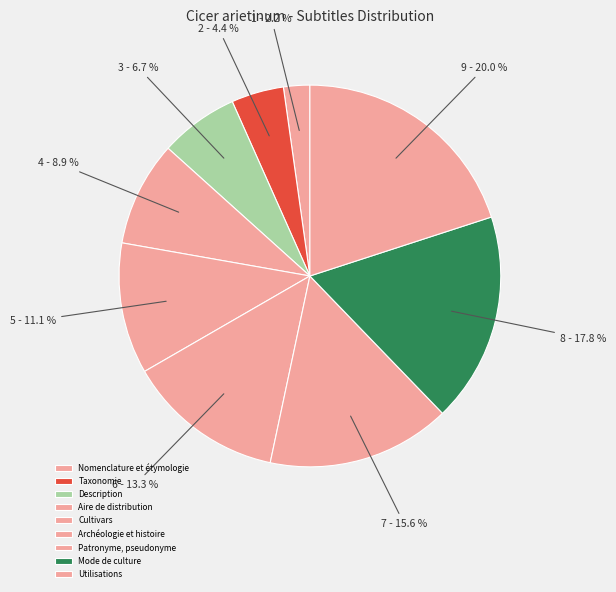

Does any single category account for the majority?

No